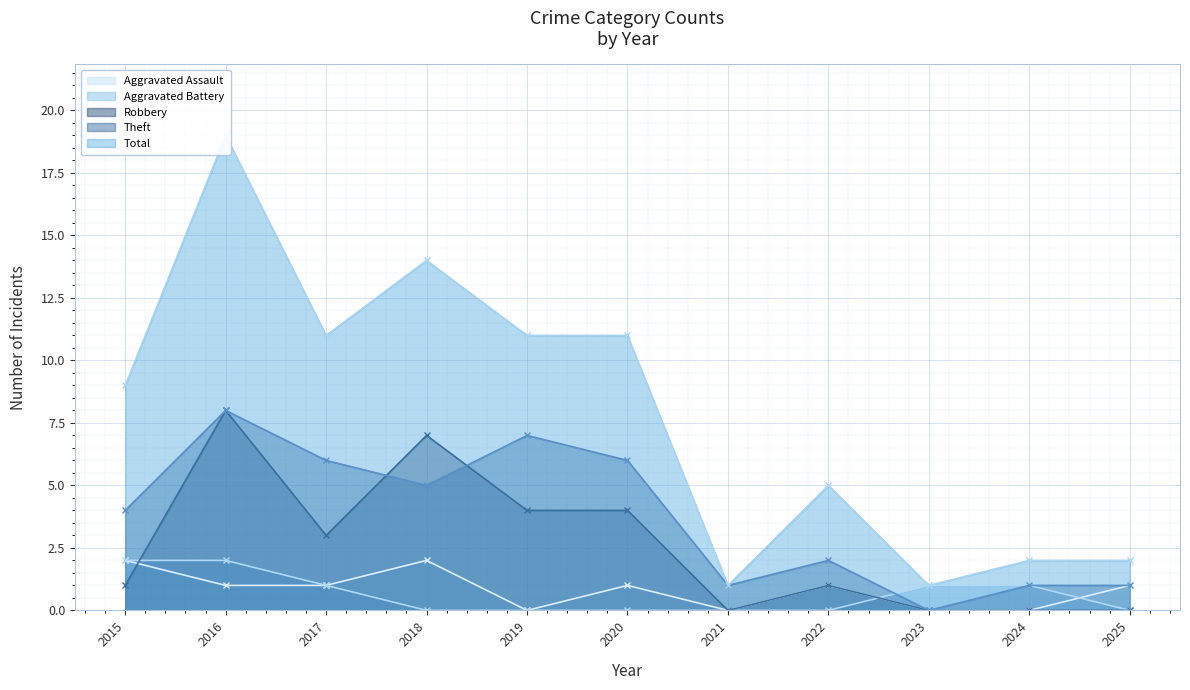

At which category is the sum across all series the highest?

2016